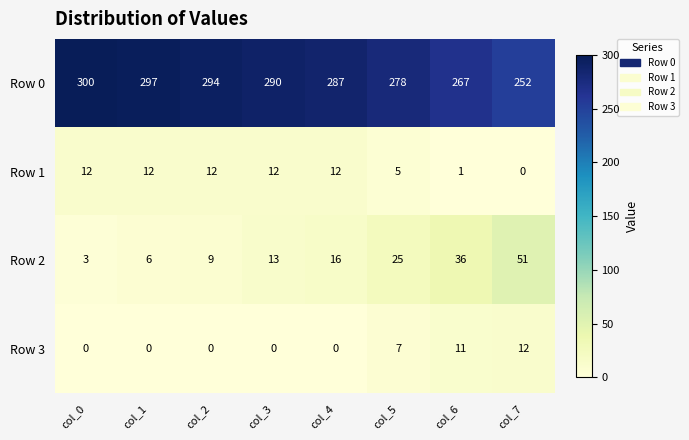

What is the spread (max minus min) of values at col_3?

290